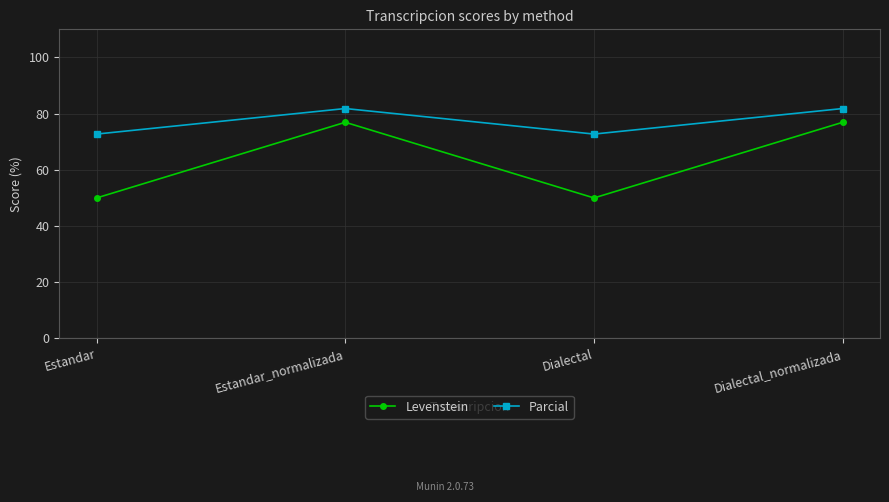

What is the minimum value for Levenstein?

50.0